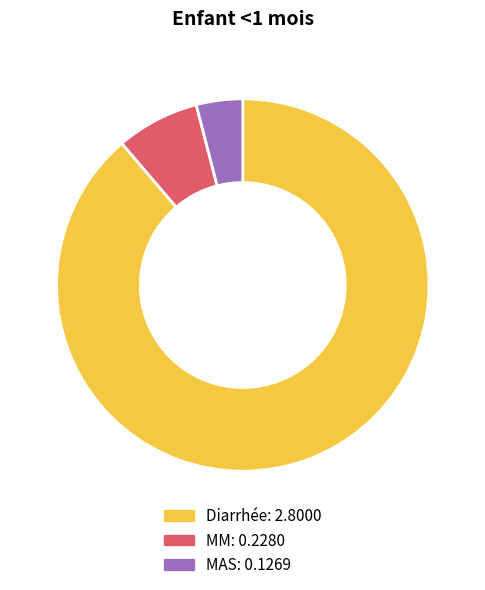

Is the sum of Diarrhée and MM greater than half?

Yes